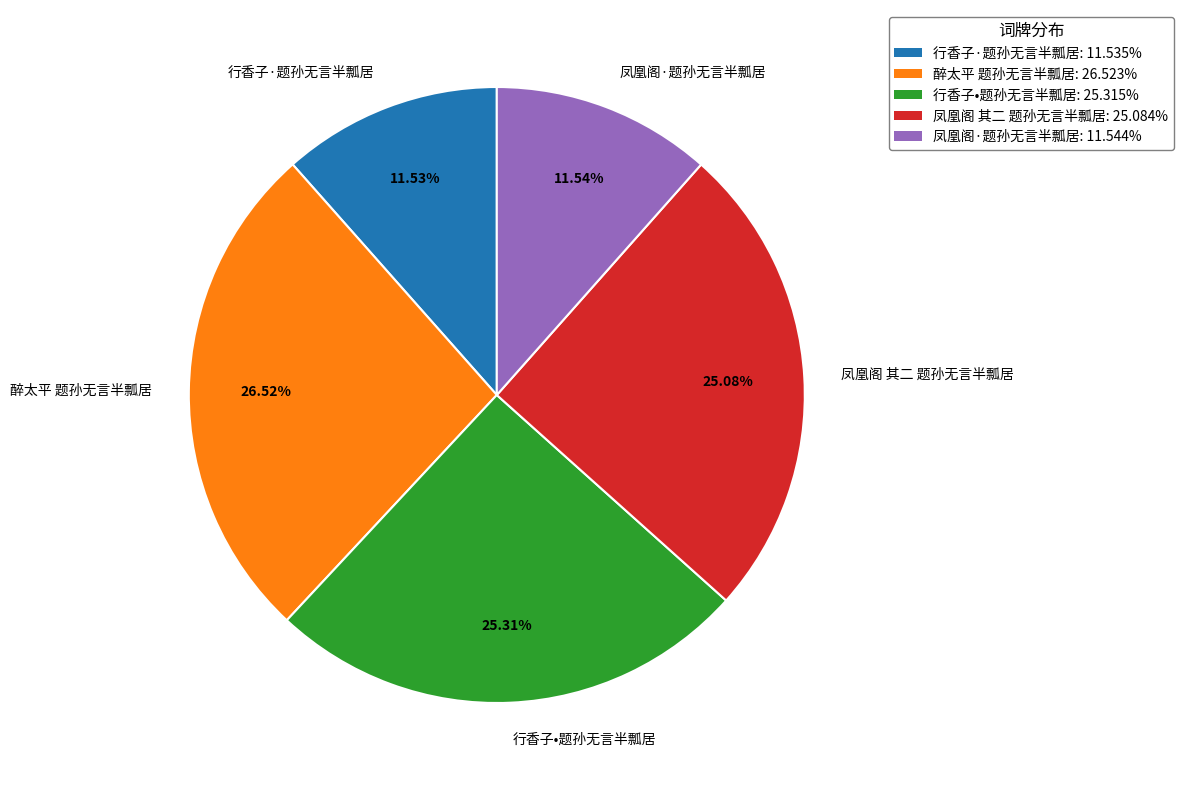

To the nearest percent, what is the difference between the largest and smallest slice percentages?

15%